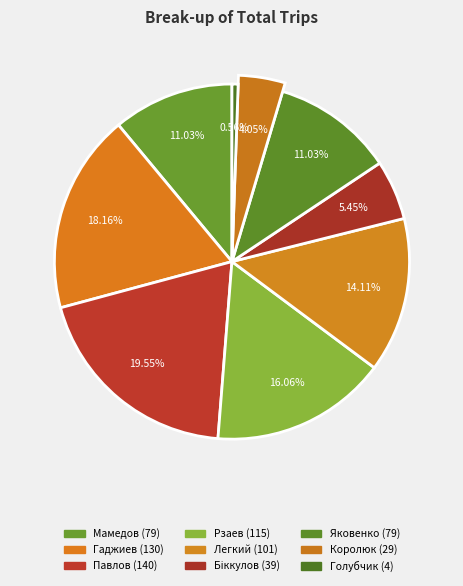

What is the change in value from Біккулов to Яковенко?

+40